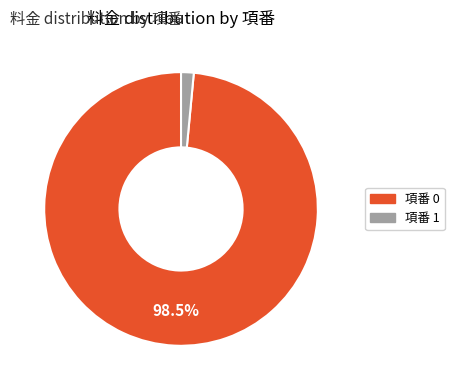

Is there any slice that represents more than half of the pie?

Yes